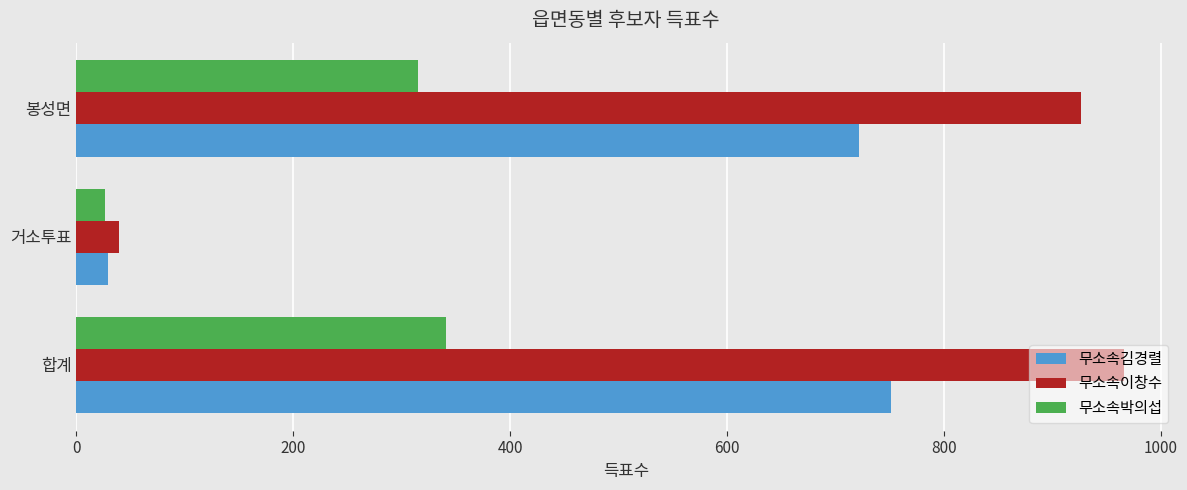

Rank the series by their average value, from highest to lowest.

무소속이창수, 무소속김경렬, 무소속박의섭